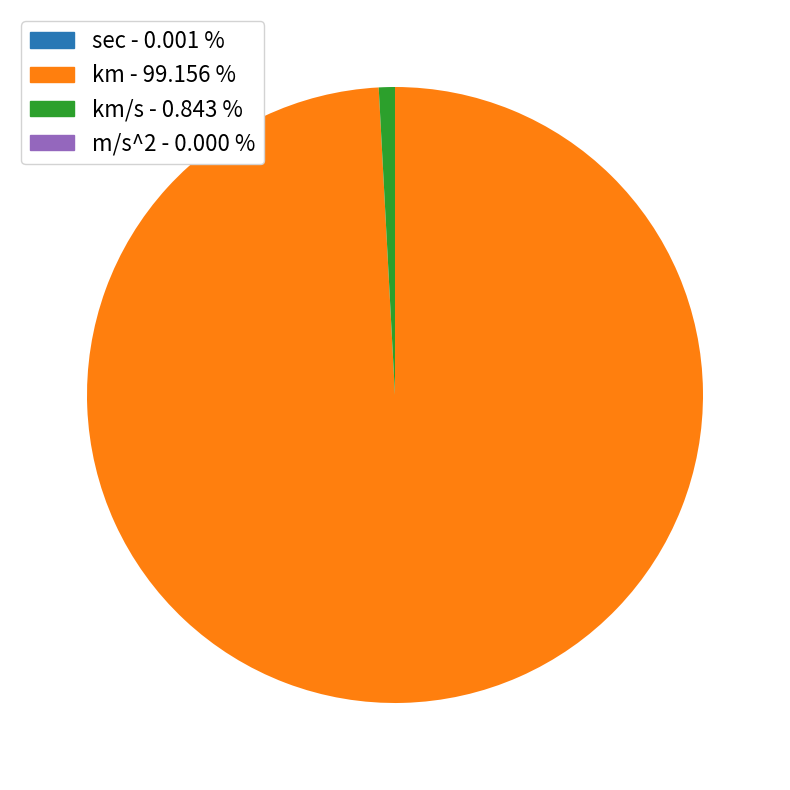

Is there any slice that represents more than half of the pie?

Yes